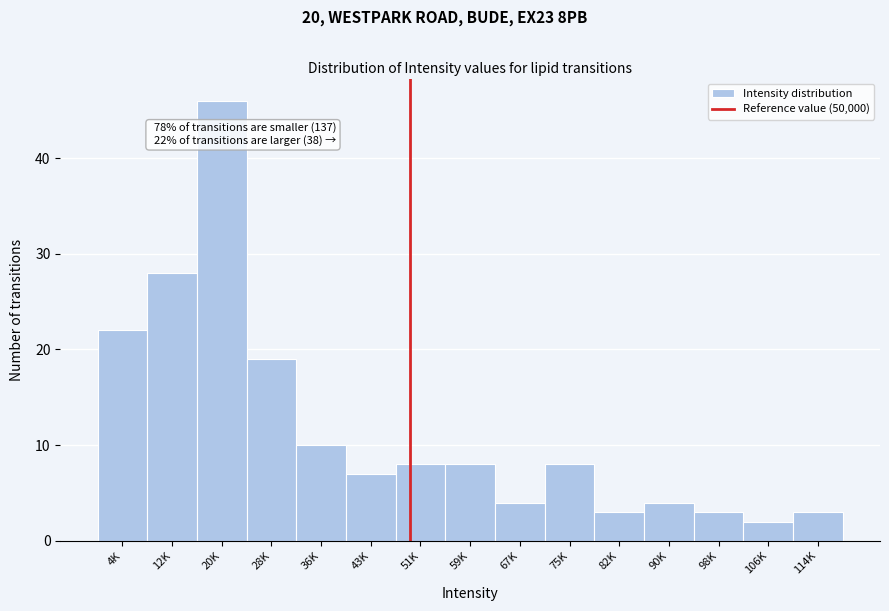

Reading left to right, extract all data points from this chart.

22	28	46	19	10	7	8	8	4	8	3	4	3	2	3